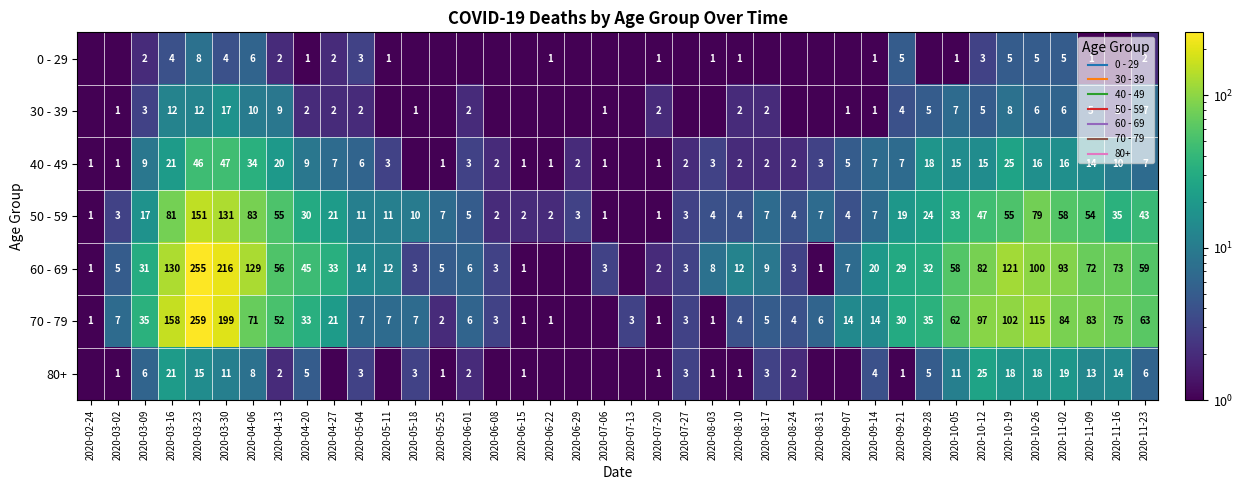

How many distinct data groups are displayed?

7